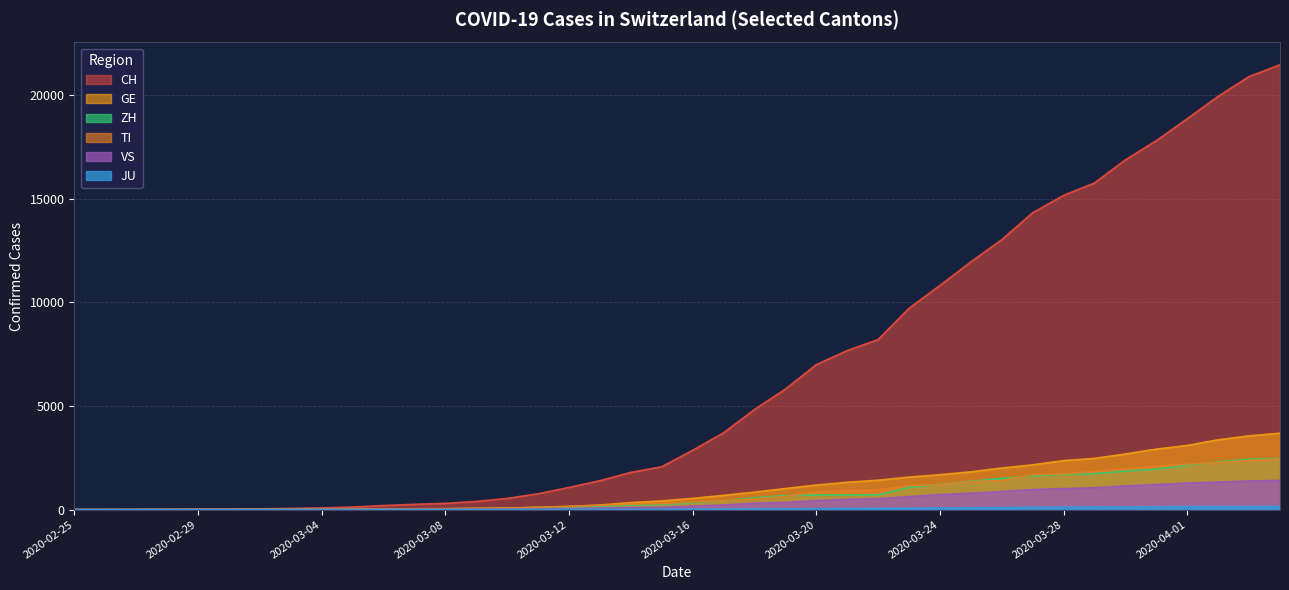

What position from the right is 2020-03-27?

9